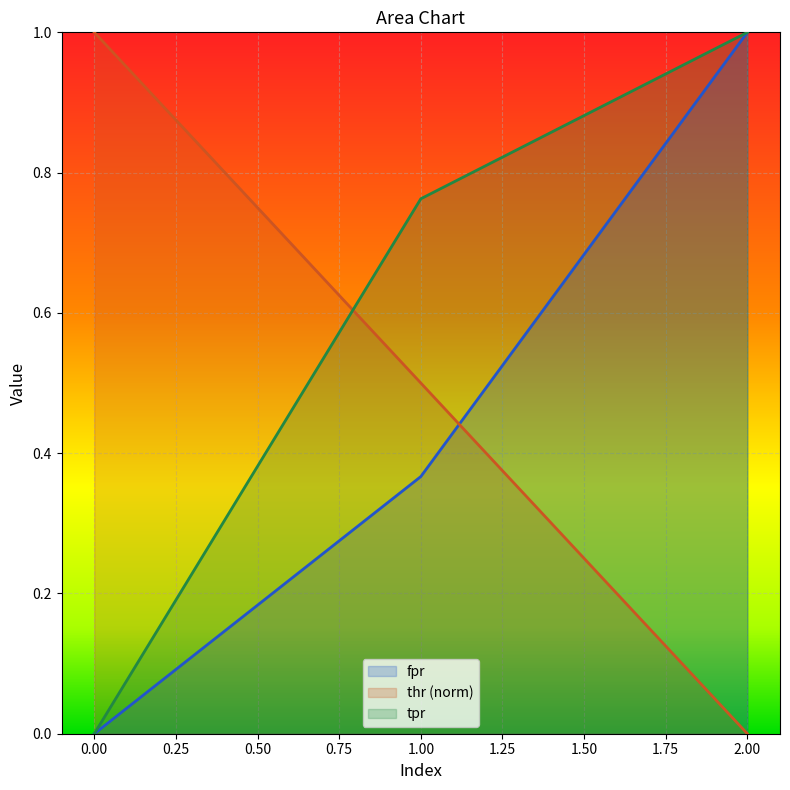

Does the chart display data point markers on the line(s)?

No